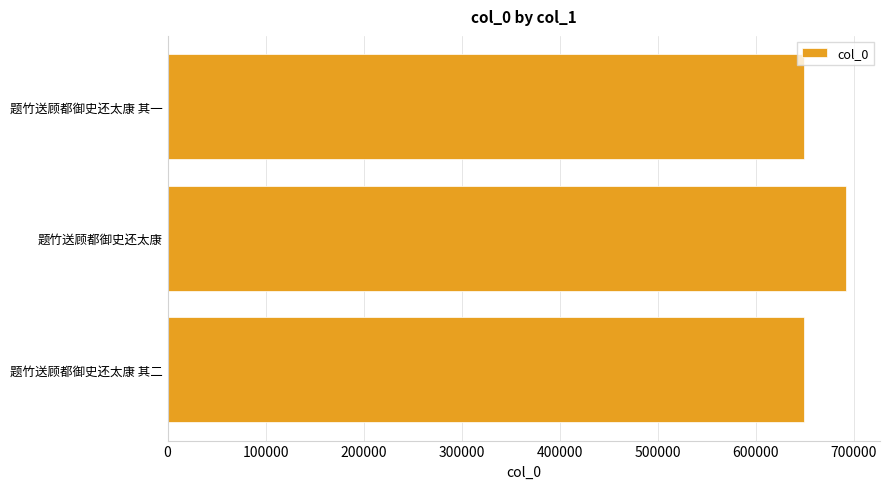

The chart shows a value of 649090 at 题竹送顾都御史还太康 其二. True or false?

True